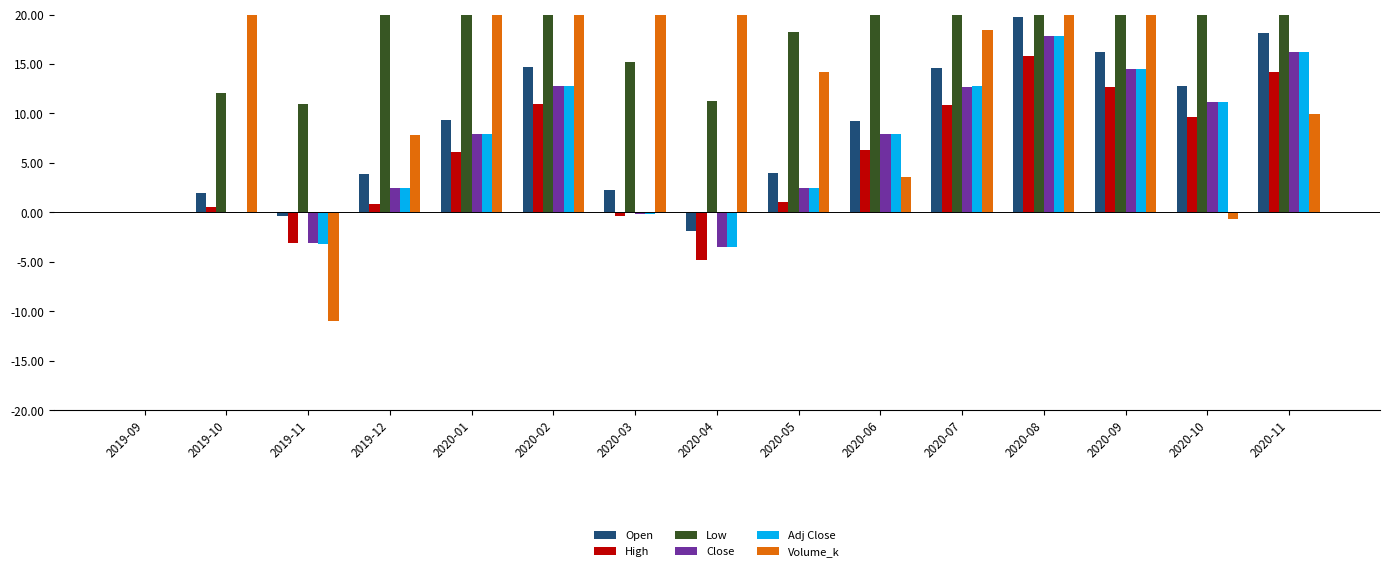

The value of Open at 2020-05 is 4.0. True or false?

True